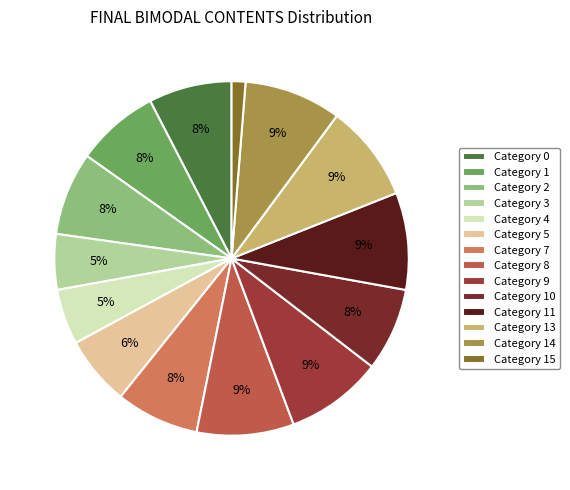

How many slices are in this pie chart?

14